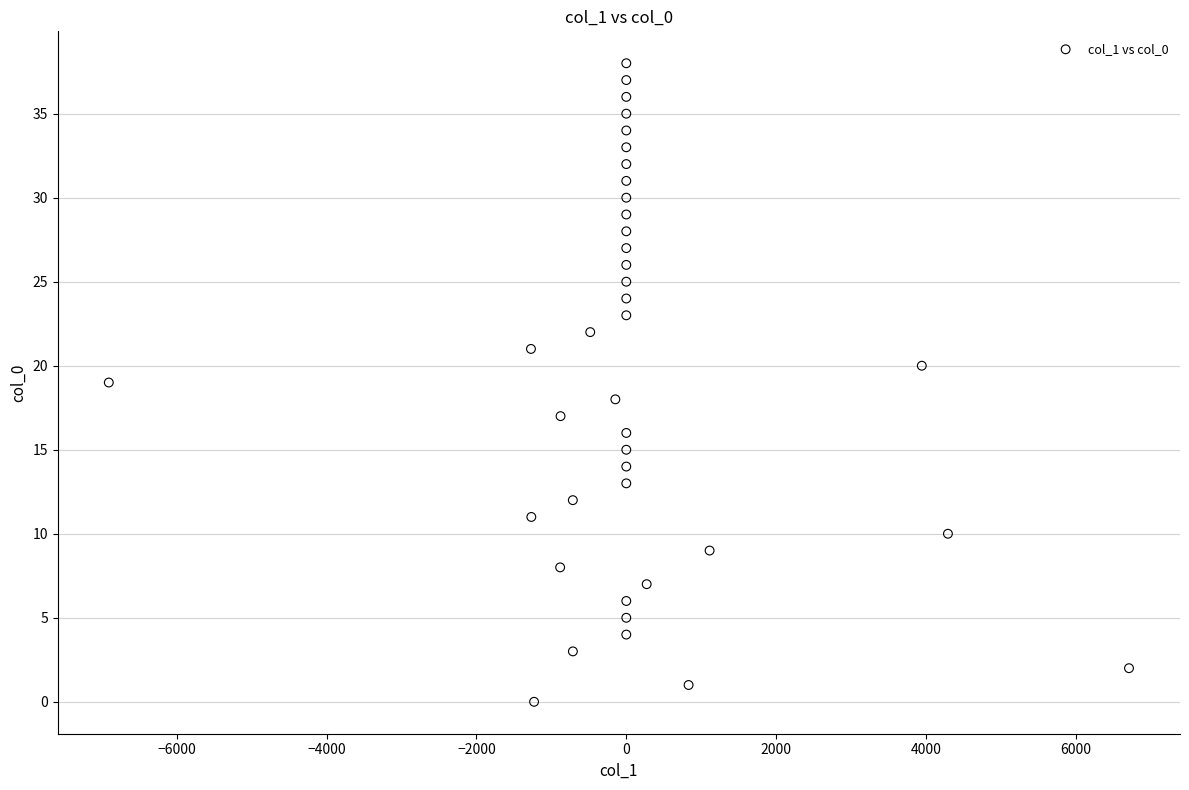

What is the range of Y values (max minus min)?

38